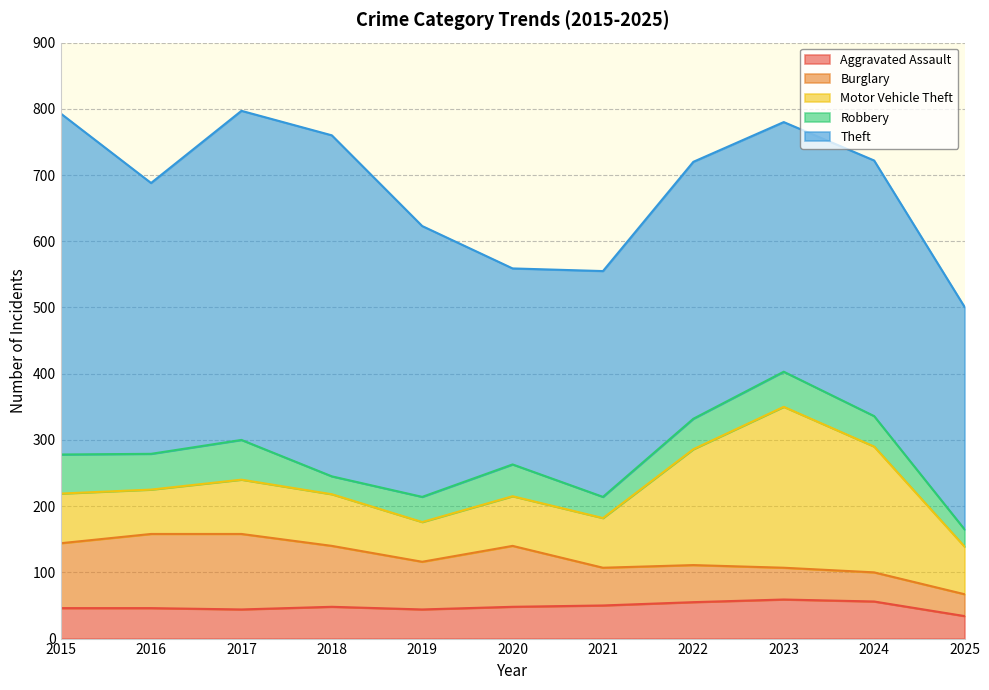

At which category does Burglary reach its first local peak?

2017